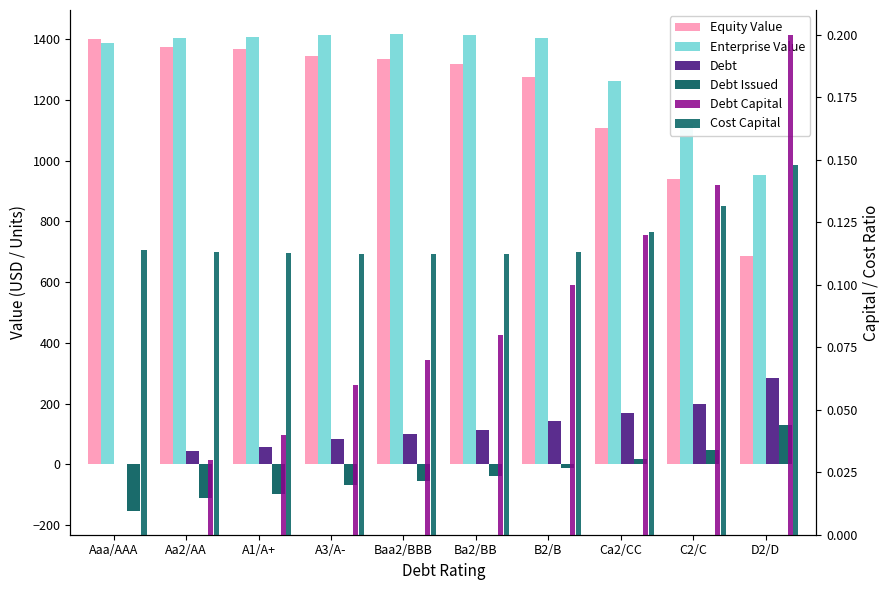

Is the value of Cost Capital at D2/D greater than the value of Debt Capital at Aa2/AA?

Yes